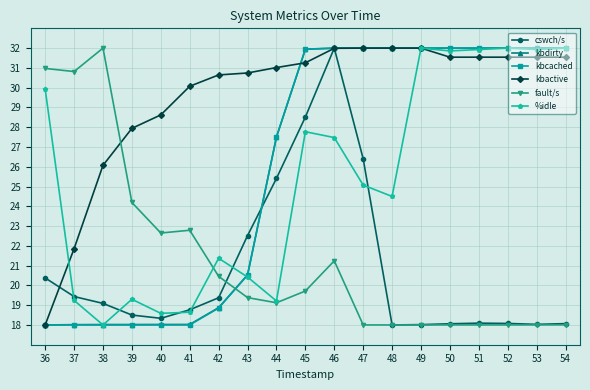

True or false: cswch/s has a value of 16.4 at 46.

False